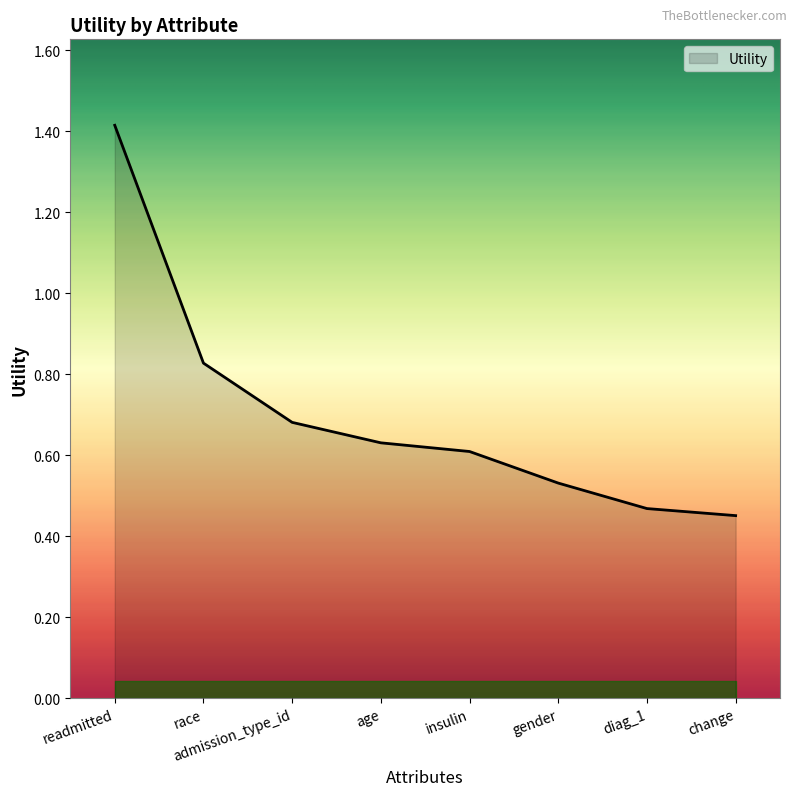

What is the change in value from readmitted to race?

-0.6